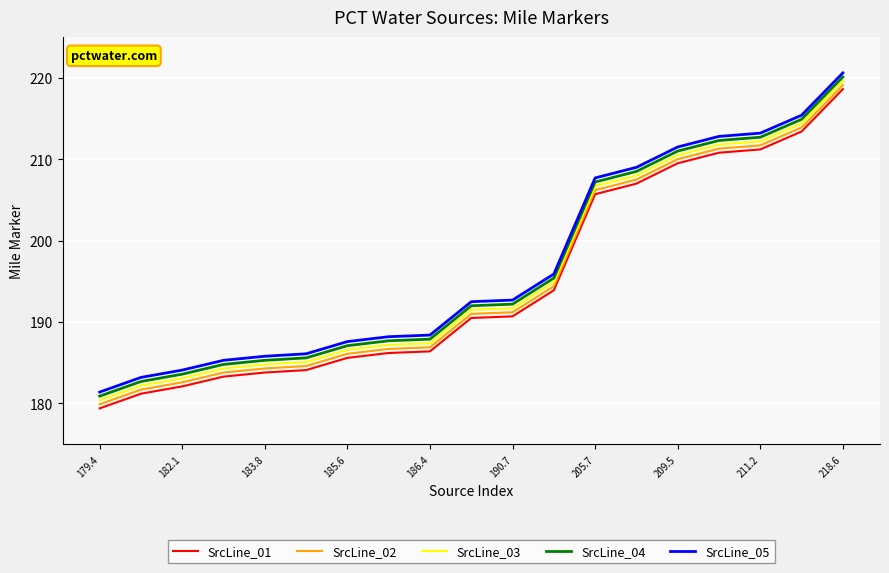

List the series in order of their peak value, lowest first.

SrcLine_01, SrcLine_02, SrcLine_03, SrcLine_04, SrcLine_05